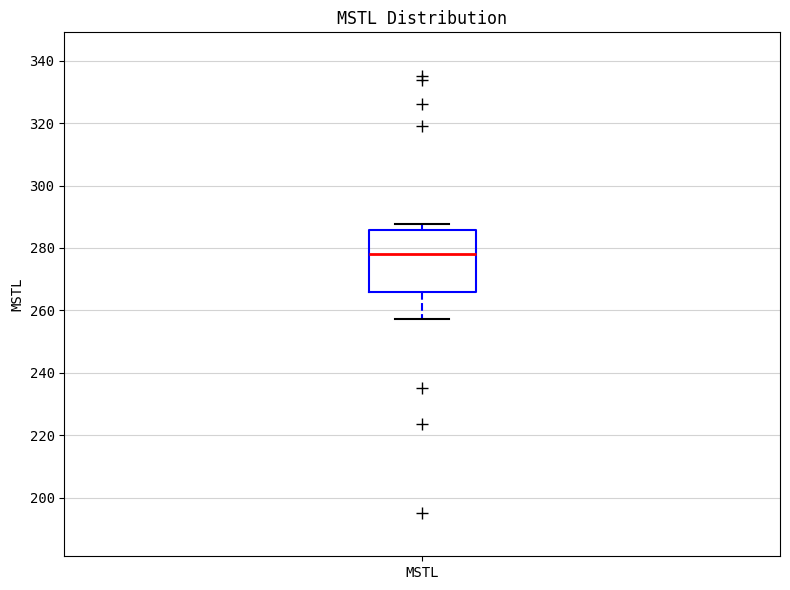

Read this box plot against the y-axis: the position of the median line, the range covered by the box, and the ends of both whiskers. The values are not printed on the chart, so give them approximately, as read against the axis.

median 278, box 266 to 286, whiskers 258 to 288